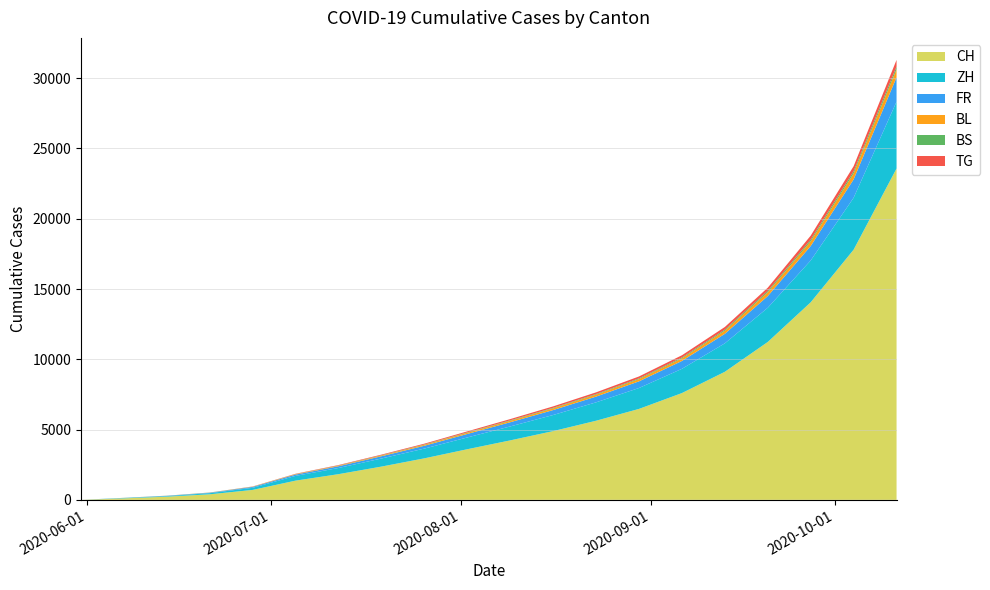

Reading left to right, list all the values displayed in this chart.

CH: 0	106	227	395	707	1368	1828	2367	2954	3602	4231	4891	5629	6471	7598	9112	11234	14056	17799	23574
ZH: 0	23	38	80	152	337	440	575	694	838	993	1146	1309	1487	1724	2024	2434	2975	3694	4756
FR: 0	9	22	32	61	92	123	161	202	249	298	352	408	473	559	676	830	1030	1308	1729
BL: 0	3	4	7	16	27	39	53	68	85	103	121	140	161	188	225	276	340	433	574
BS: 0	4	5	7	7	12	16	20	24	29	35	40	46	53	62	75	92	113	144	191
TG: 0	0	1	2	10	21	31	43	56	70	86	101	117	135	157	188	230	284	361	478